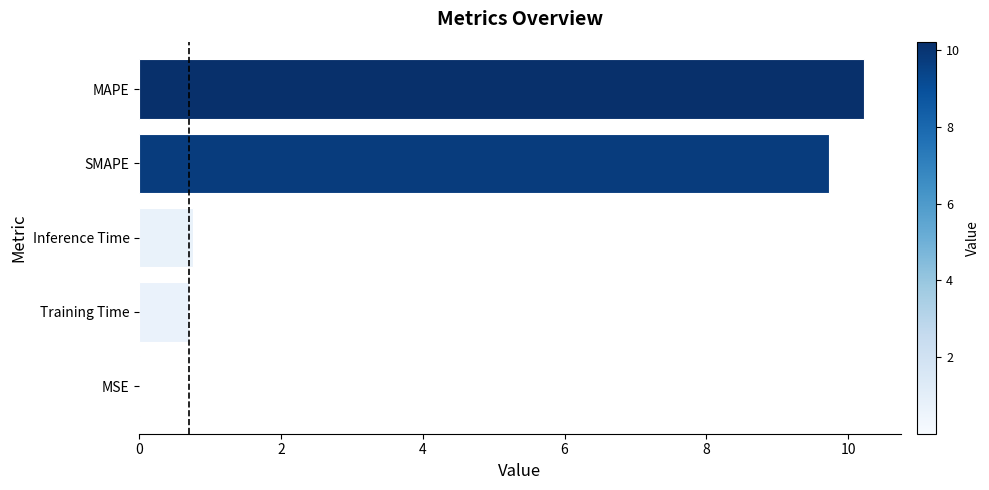

What is the change in value from Training Time to SMAPE?

+9.0